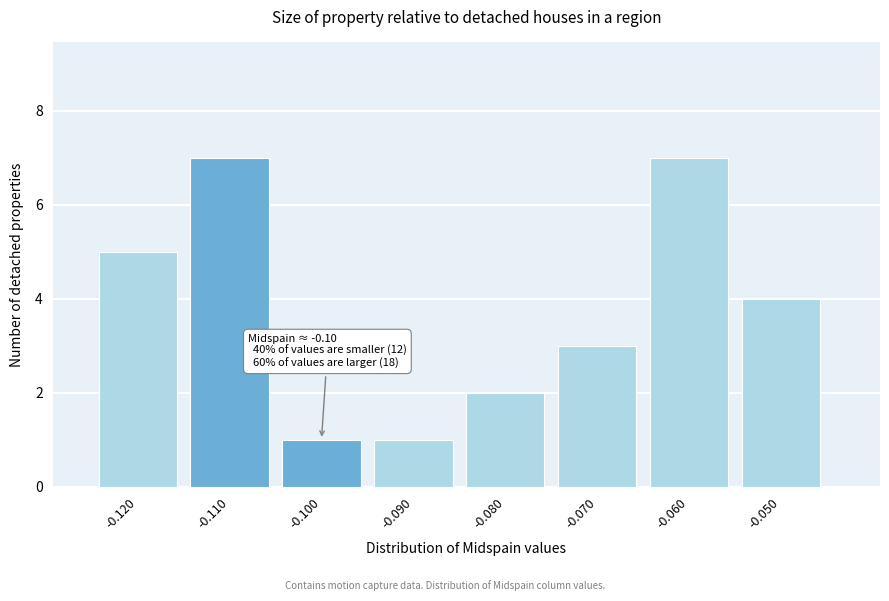

Reading left to right, what are all the values shown in this chart?

-0.120=5	-0.110=7	-0.100=1	-0.090=1	-0.080=2	-0.070=3	-0.060=7	-0.050=4